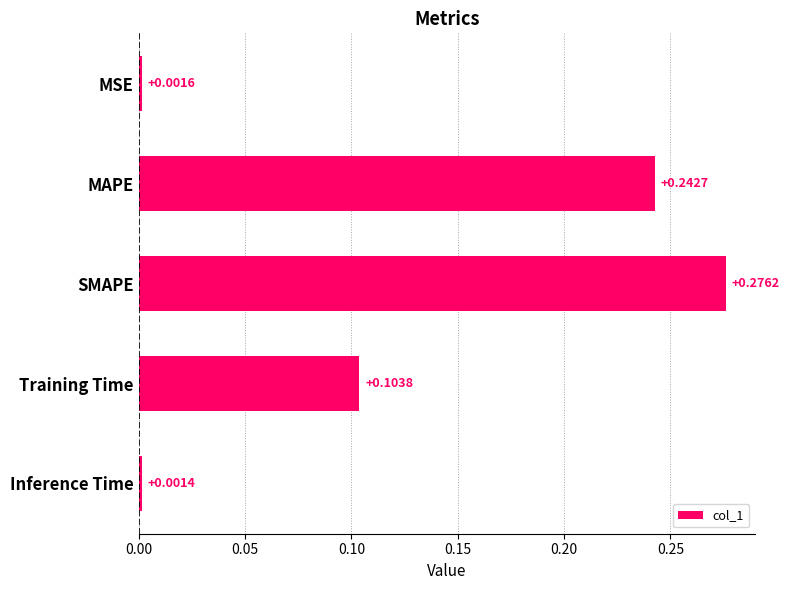

Which label corresponds to the smallest value in the chart?

Inference Time